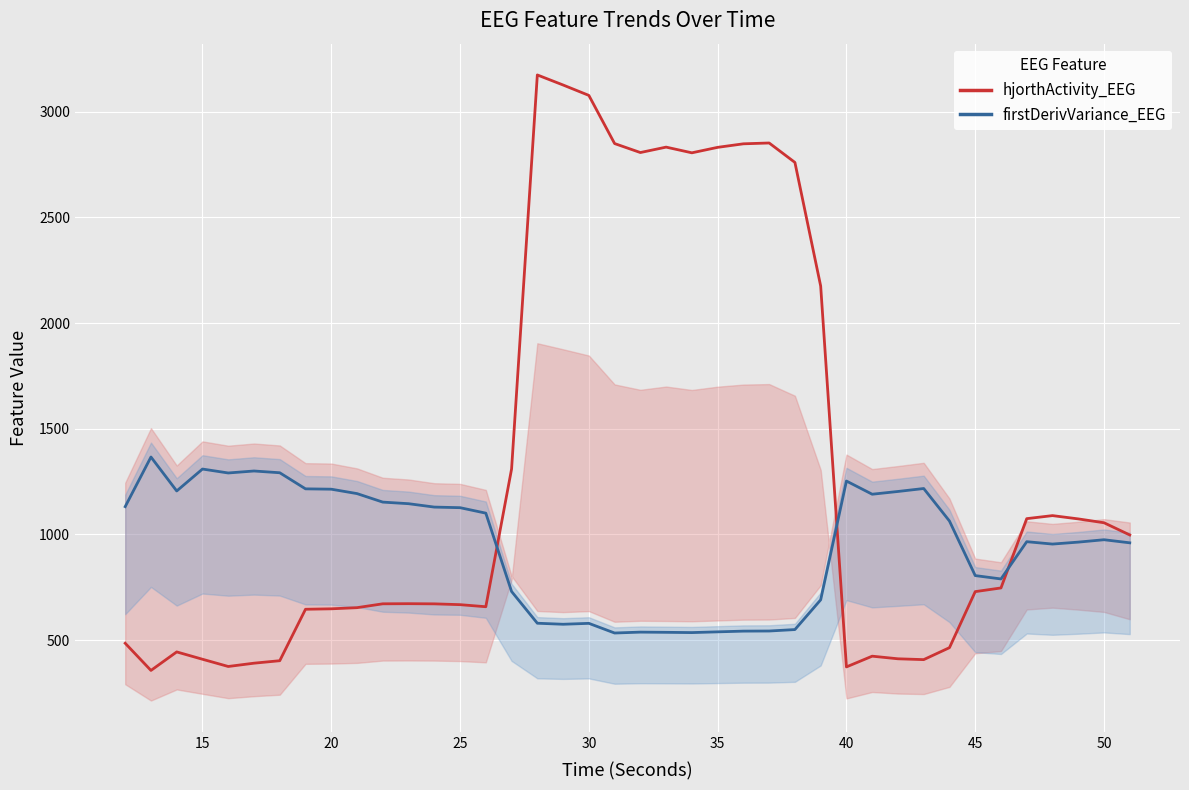

What is the smallest value displayed?

356.2